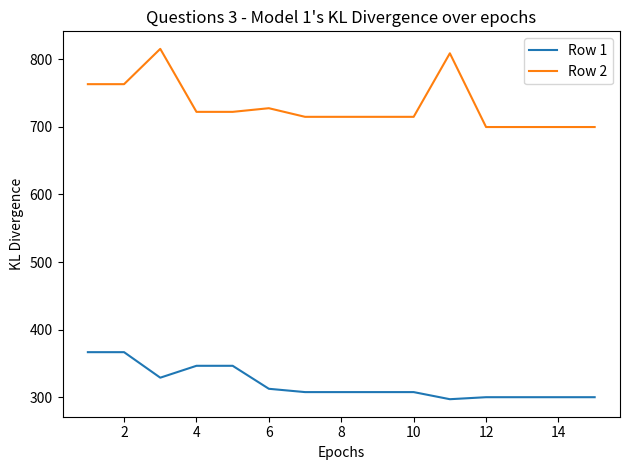

List the series in order of their peak value, lowest first.

Row 1, Row 2